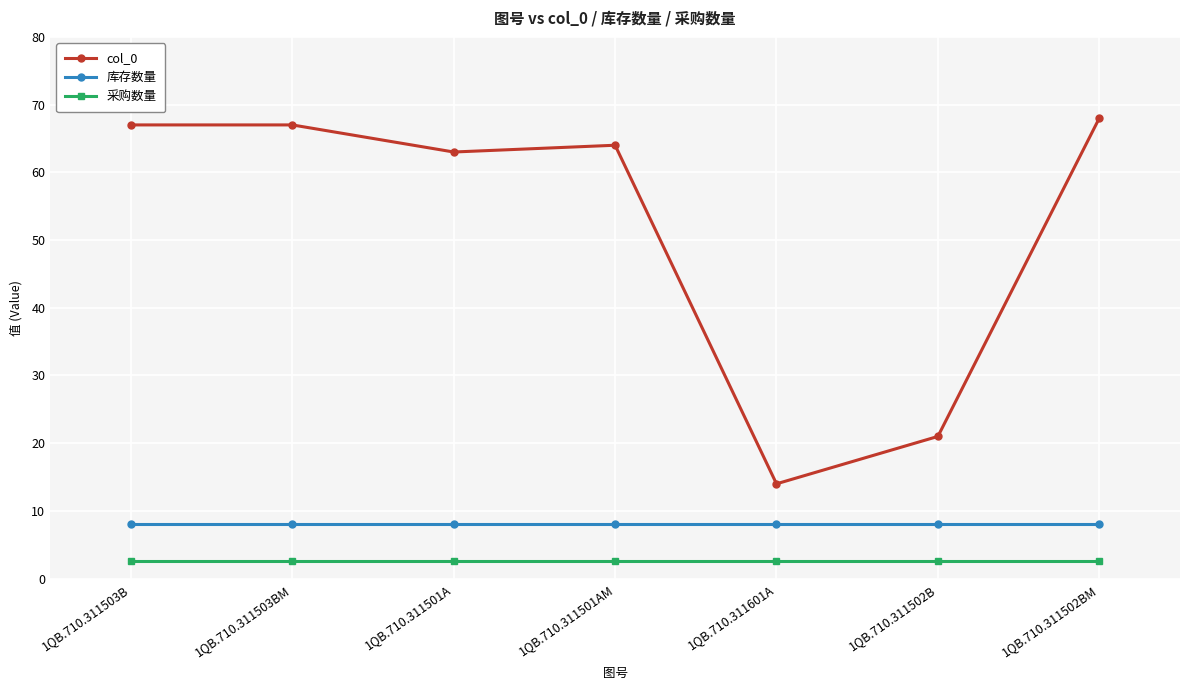

What are all the series names shown in the legend?

col_0, 库存数量, 采购数量